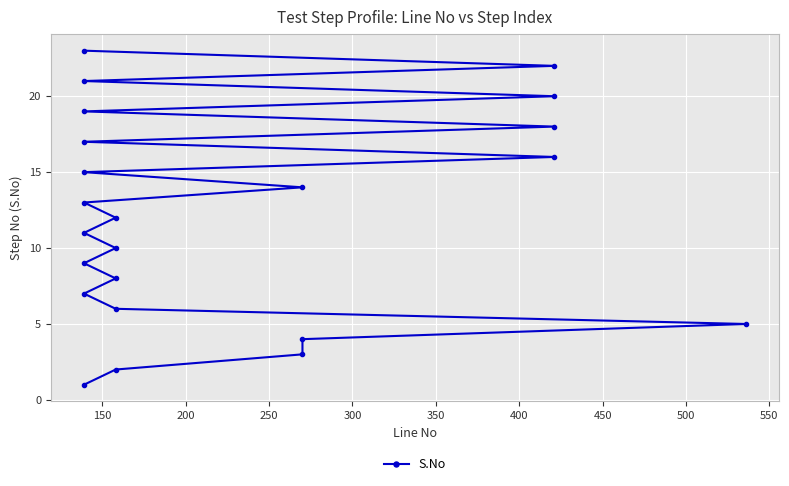

True or false: there are more than 2 points higher than both neighbors.

False